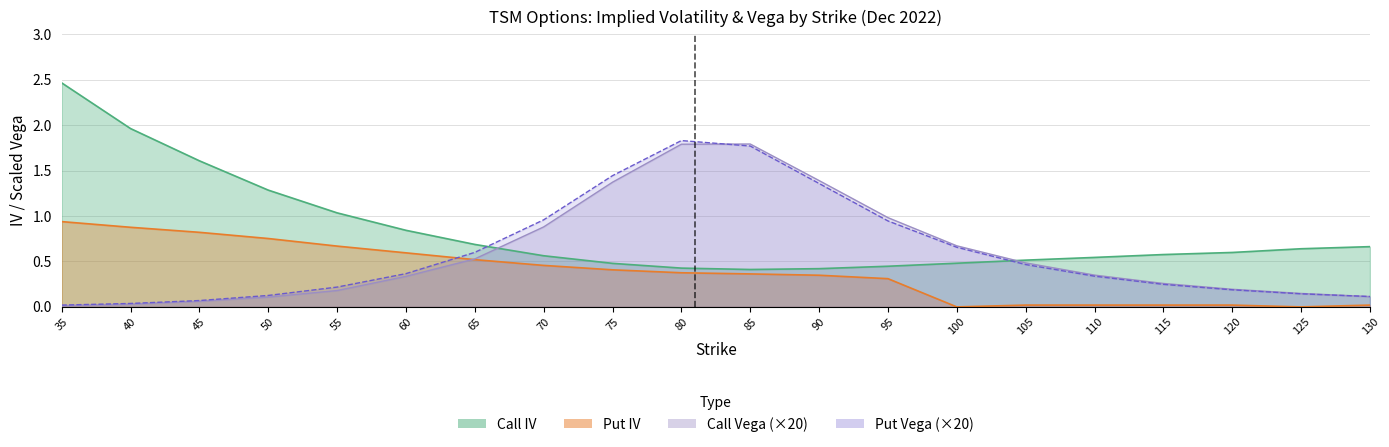

Reading left to right, transcribe all the data shown in this chart.

Call IV: 35=2.5	40=2.0	45=1.6	50=1.3	55=1.0	60=0.8	65=0.7	70=0.6	75=0.5	80=0.4	85=0.4	90=0.4	95=0.4	100=0.5	105=0.5	110=0.5	115=0.6	120=0.6	125=0.6	130=0.7
Put IV: 35=0.9	40=0.9	45=0.8	50=0.8	55=0.7	60=0.6	65=0.5	70=0.5	75=0.4	80=0.4	85=0.4	90=0.3	95=0.3	100=0.0	105=0.0	110=0.0	115=0.0	120=0.0	125=0.0	130=0.0
Call Vega: 35=0.0	40=0.0	45=0.1	50=0.1	55=0.2	60=0.3	65=0.5	70=0.9	75=1.4	80=1.8	85=1.8	90=1.4	95=1.0	100=0.7	105=0.5	110=0.4	115=0.3	120=0.2	125=0.1	130=0.1
Put Vega: 35=0.0	40=0.0	45=0.1	50=0.1	55=0.2	60=0.4	65=0.6	70=1.0	75=1.4	80=1.8	85=1.8	90=1.4	95=0.9	100=0.7	105=0.5	110=0.3	115=0.2	120=0.2	125=0.1	130=0.1